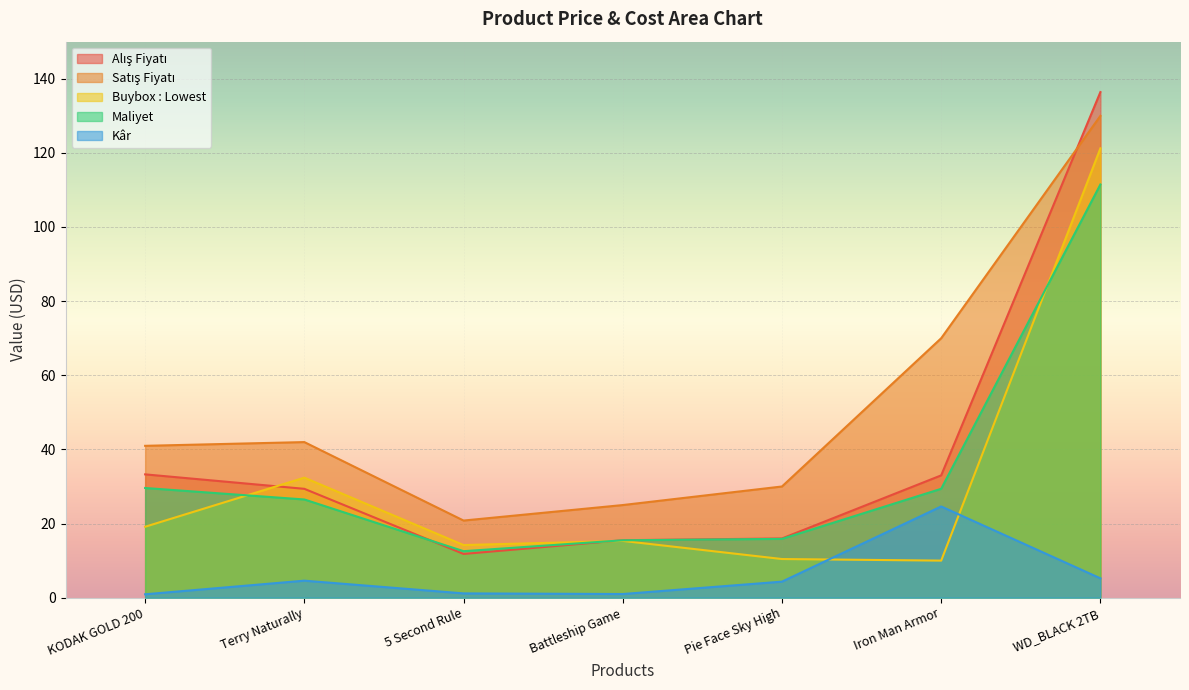

What position from the right is 5 Second Rule?

5